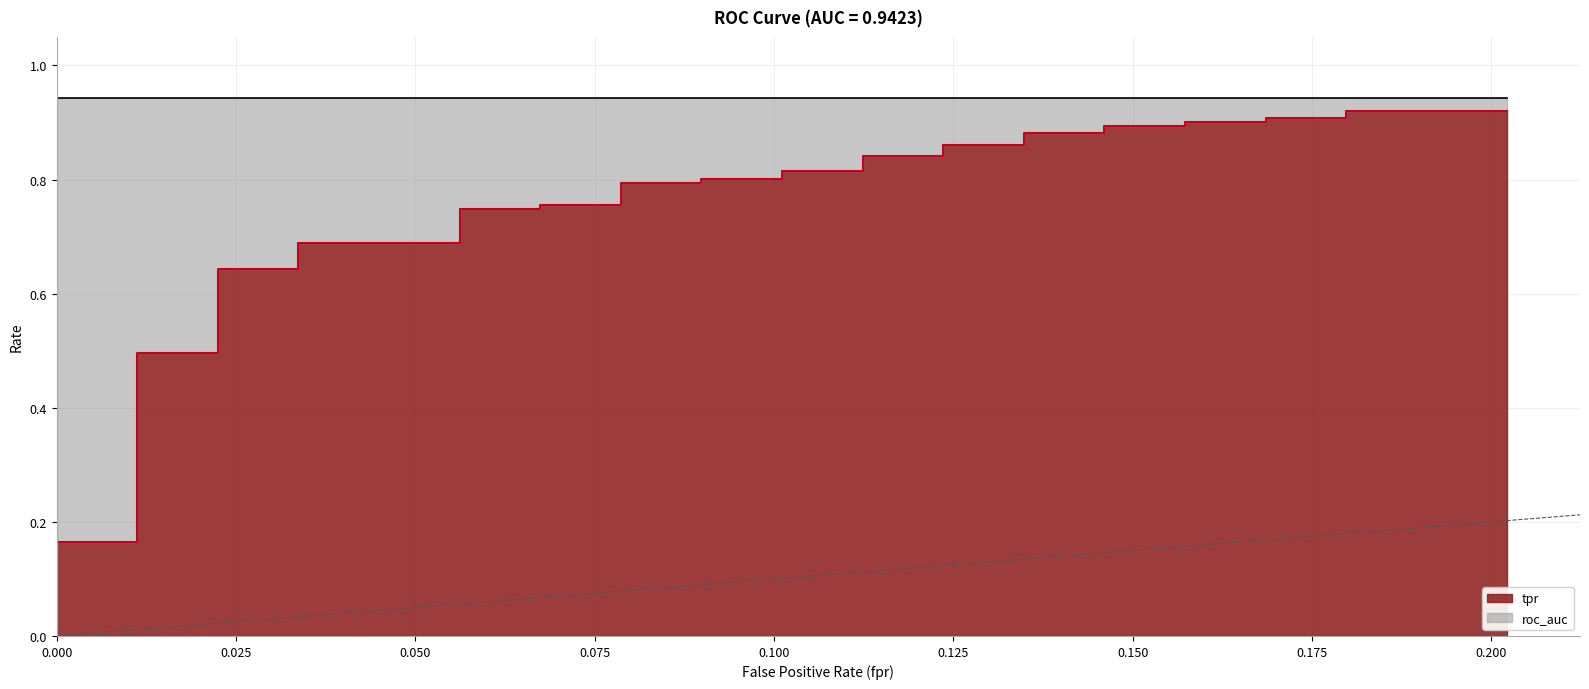

What is the label of the 34th point from the right?

0.150